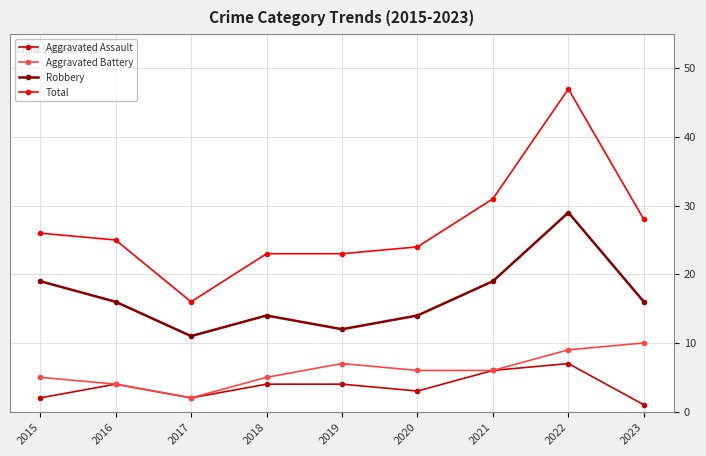

What is the value of the Robbery point at the 3rd from the left?

11